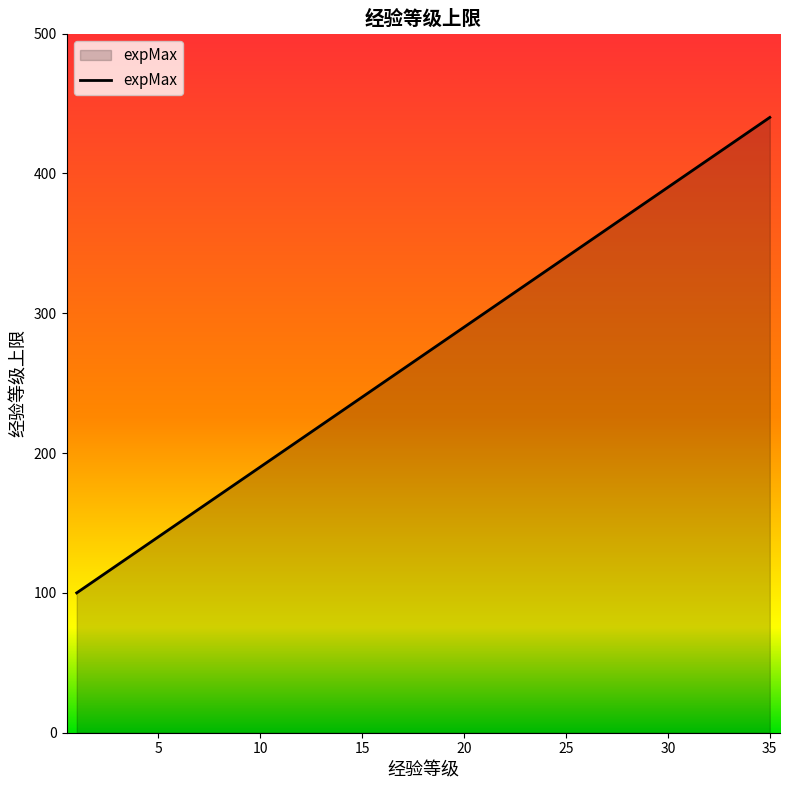

What is the difference between the maximum and minimum values?

340